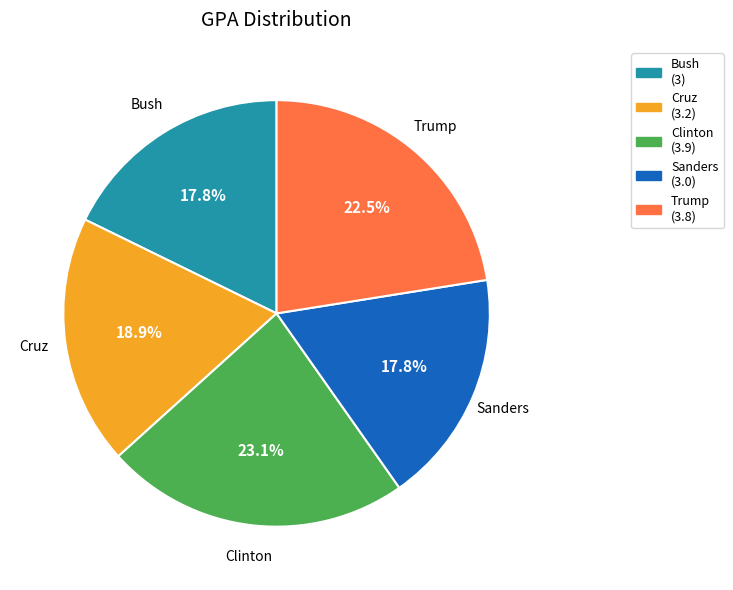

What percentage is NOT represented by Cruz?

81.1%